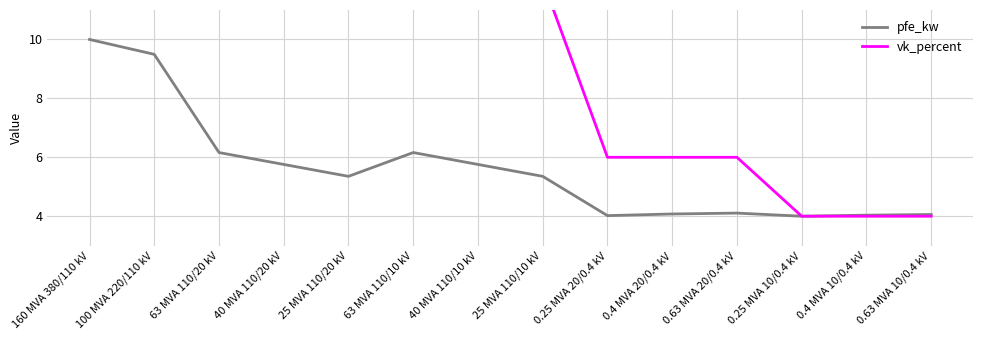

True or false: vk_percent and pfe_kw cross at least once.

False